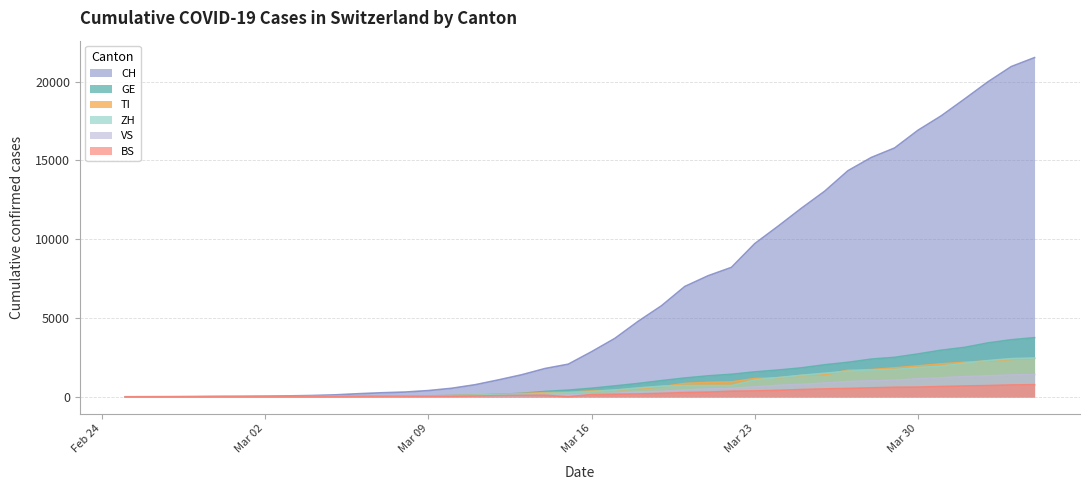

What is the spread (max minus min) of values at Mar 23?

9350